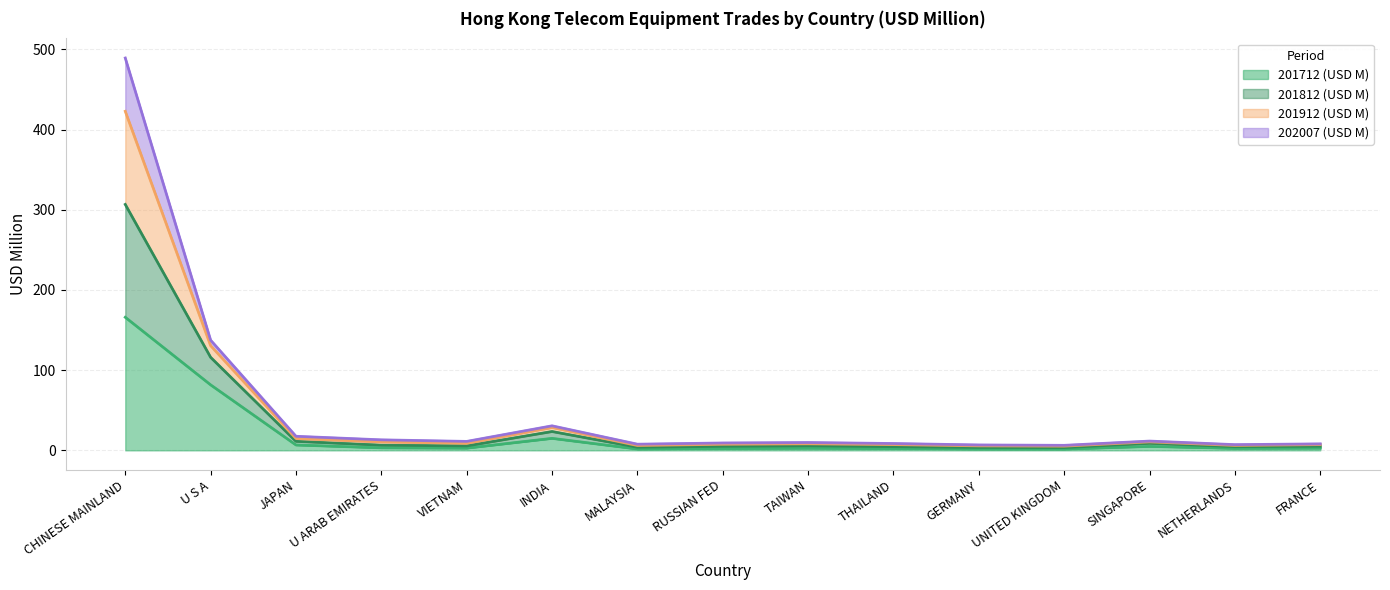

Is it true that 201812 (USD M) equals 3.0 at VIETNAM?

False